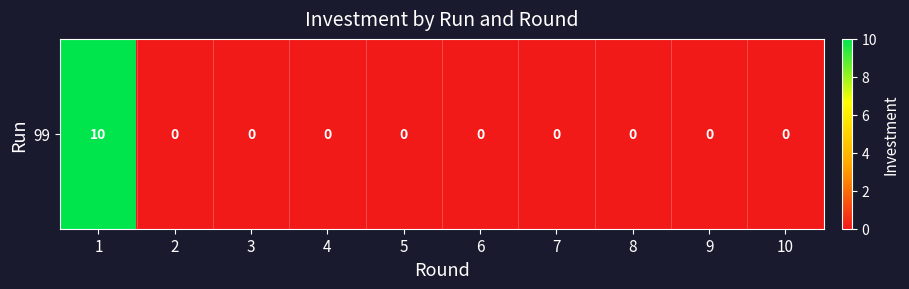

What is the sum of all values?

10